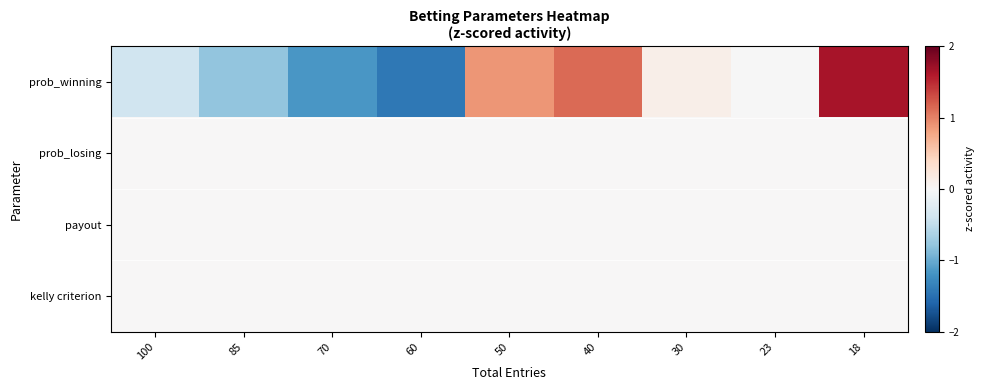

Reading left to right, what are all the values shown in this chart?

prob_winning: 100=-0.4	85=-0.8	70=-1.2	60=-1.4	50=0.9	40=1.1	30=0.1	23=-0.0	18=1.7
prob_losing: 100=0.0	85=0.0	70=0.0	60=0.0	50=0.0	40=0.0	30=0.0	23=0.0	18=0.0
payout: 100=0.0	85=0.0	70=0.0	60=0.0	50=0.0	40=0.0	30=0.0	23=0.0	18=0.0
kelly criterion: 100=0.0	85=0.0	70=0.0	60=0.0	50=0.0	40=0.0	30=0.0	23=0.0	18=0.0